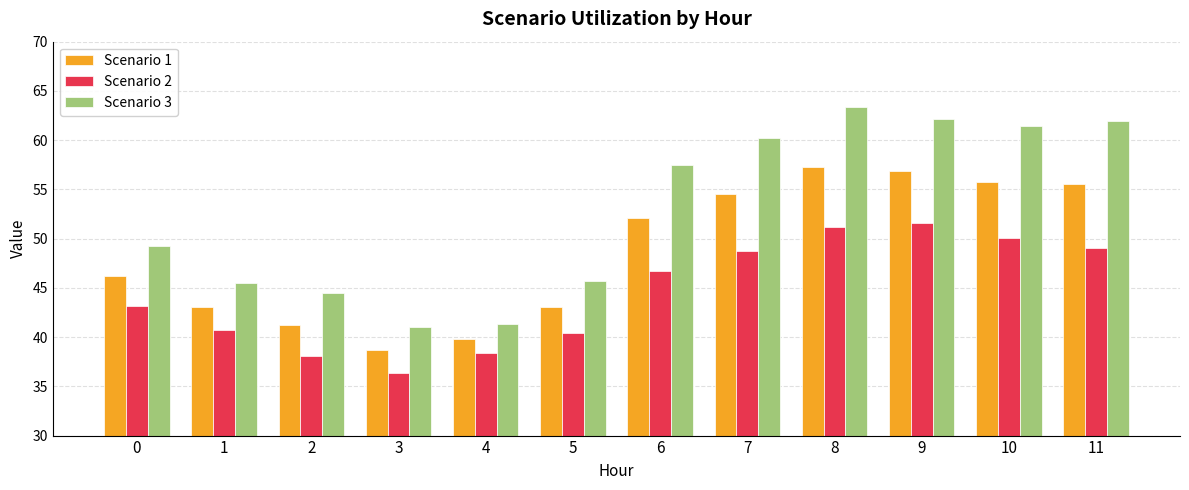

How many categories are shown in the chart?

12